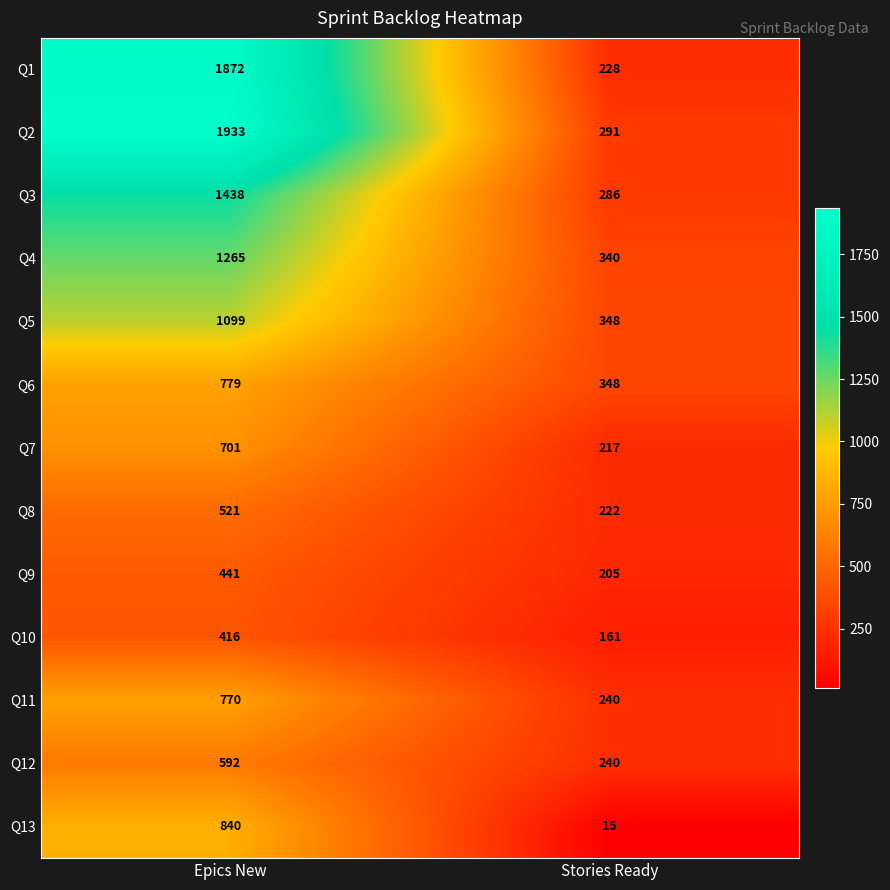

What is the maximum value shown in the chart?

1933